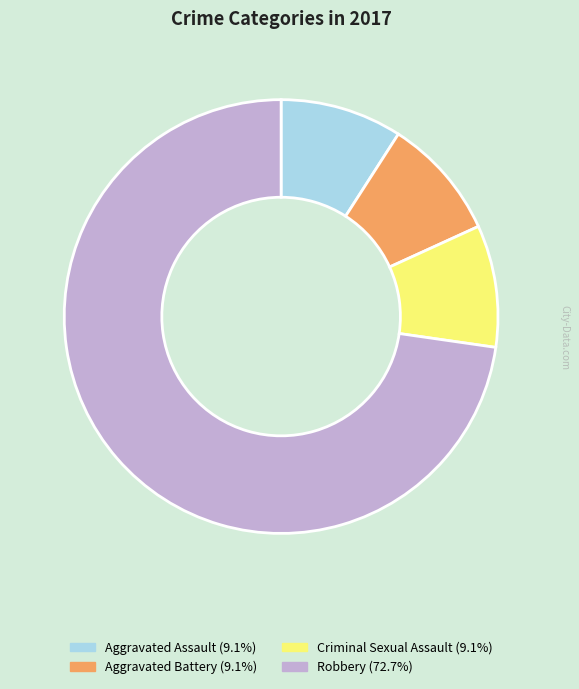

Is there any slice that represents more than half of the pie?

Yes